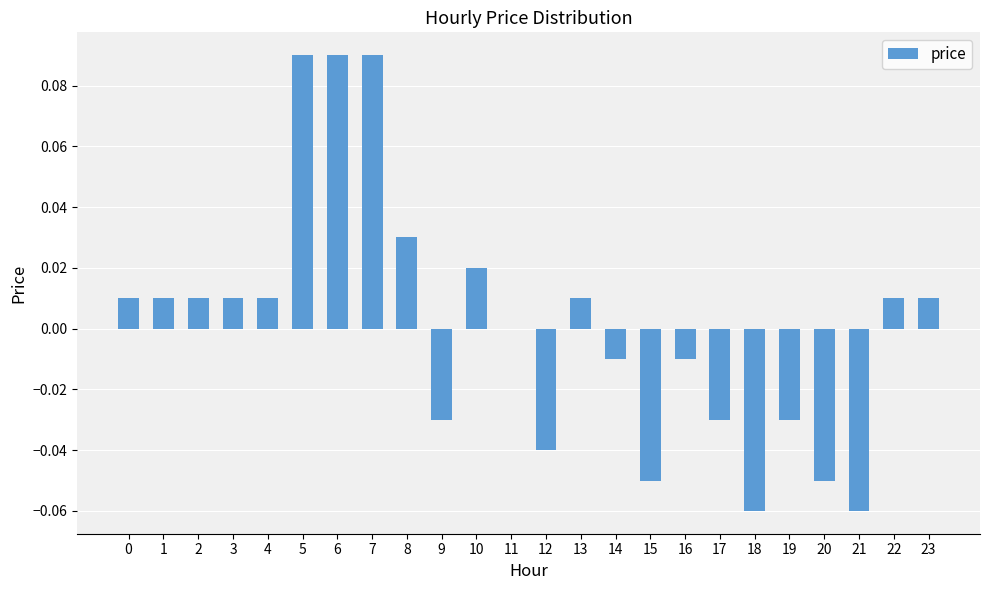

Between 1 and 19, which is larger?

1